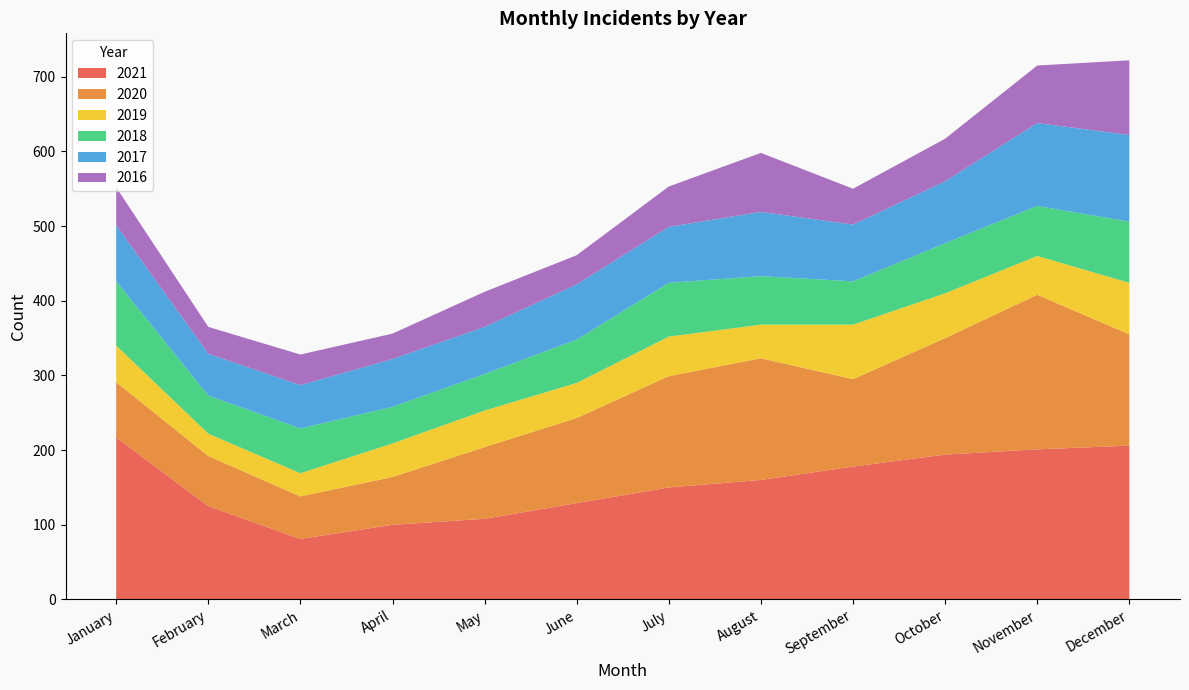

Reading left to right, list all the values displayed in this chart.

2021: January=217	February=125	March=81	April=100	May=108	June=129	July=150	August=160	September=178	October=194	November=201	December=206
2020: January=74	February=67	March=57	April=64	May=96	June=114	July=149	August=163	September=117	October=156	November=207	December=149
2019: January=49	February=30	March=31	April=45	May=49	June=47	July=53	August=45	September=73	October=60	November=52	December=69
2018: January=86	February=51	March=60	April=49	May=49	June=58	July=72	August=65	September=58	October=67	November=67	December=82
2017: January=75	February=56	March=58	April=64	May=63	June=74	July=75	August=86	September=76	October=83	November=111	December=116
2016: January=51	February=36	March=41	April=34	May=47	June=39	July=54	August=79	September=48	October=57	November=77	December=100